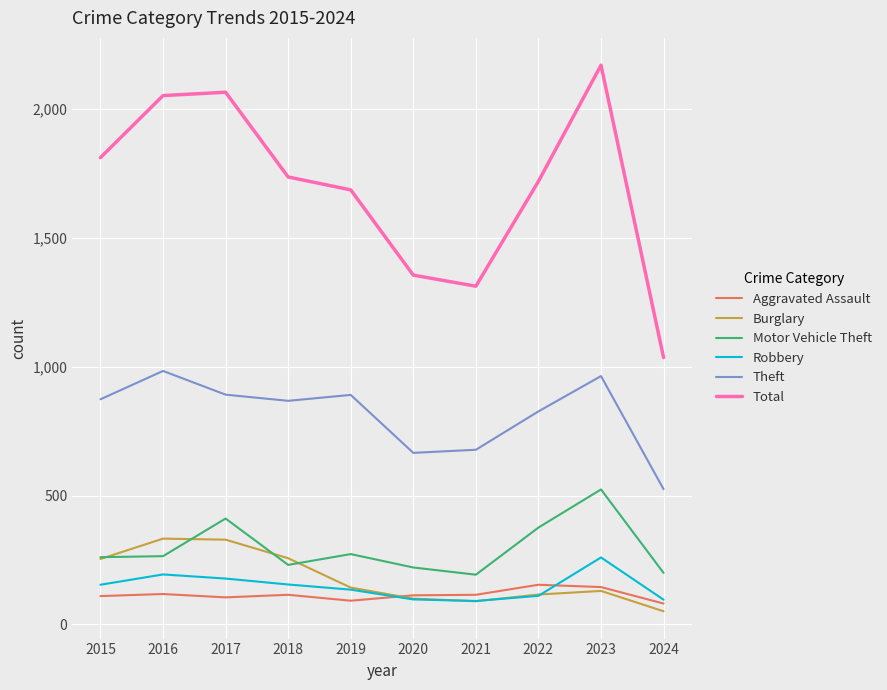

Is the value of Total at 2019 greater than the value of Burglary at 2024?

Yes